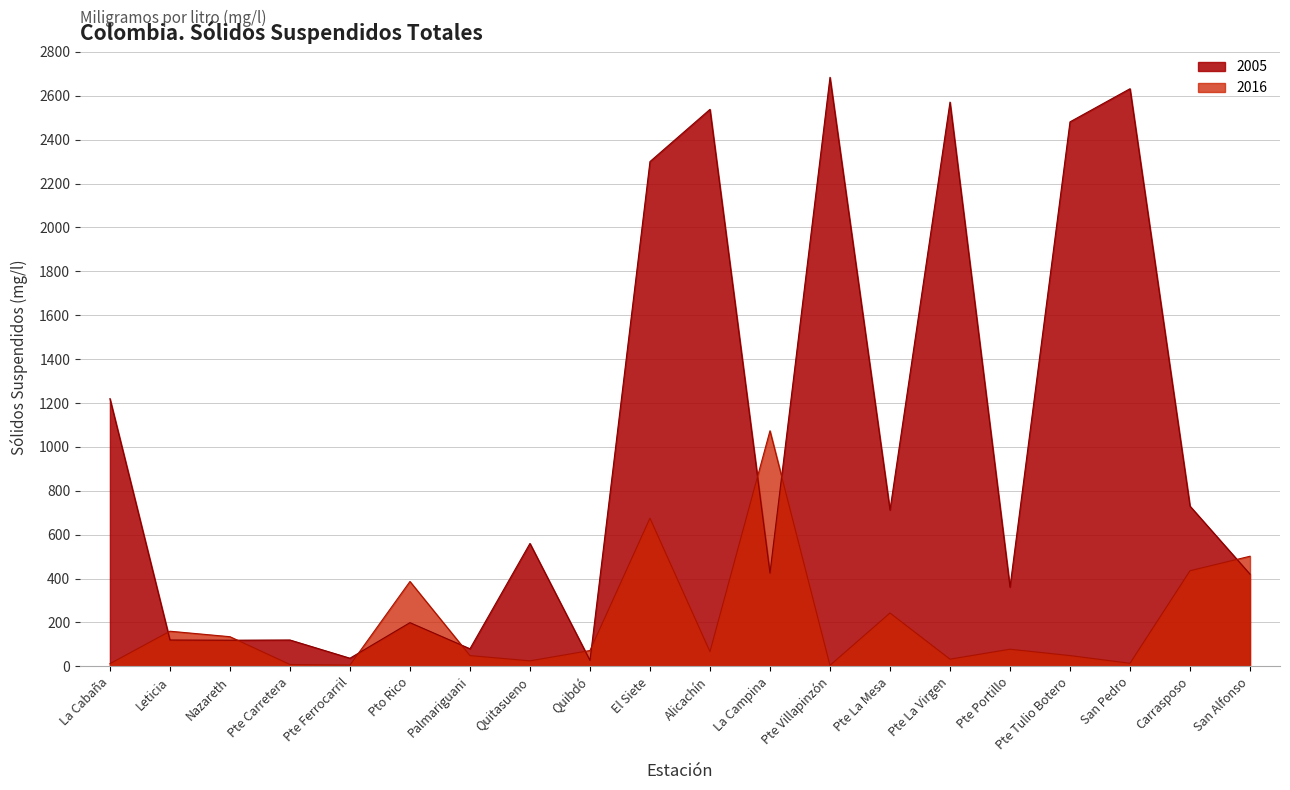

Where do 2016 and 2005 first cross each other?

La Cabaña and Leticia